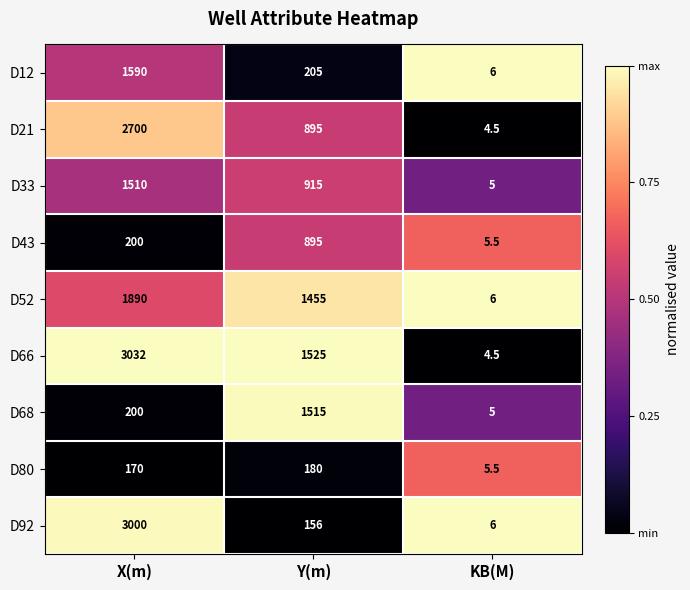

List the labels in order of D66 value, smallest first.

KB(M), Y(m), X(m)